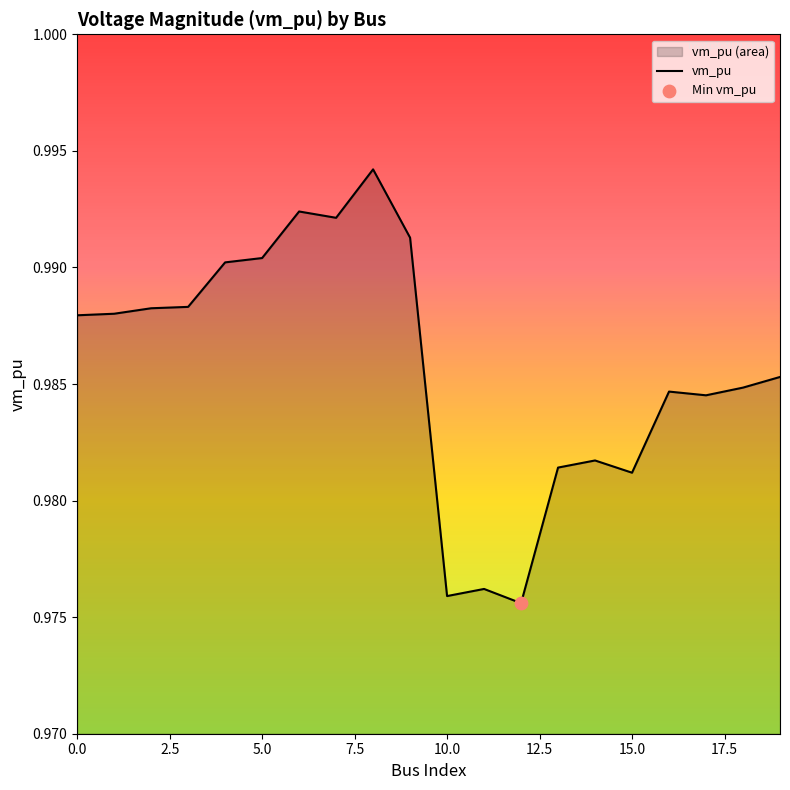

How many lines are shown in the chart?

1